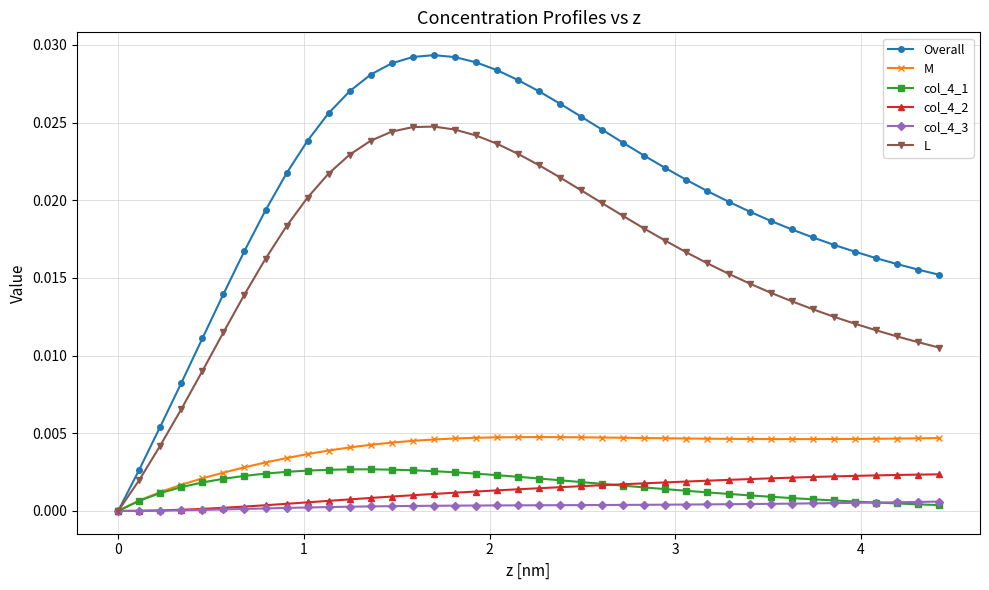

Does the chart have visible grid lines?

Yes